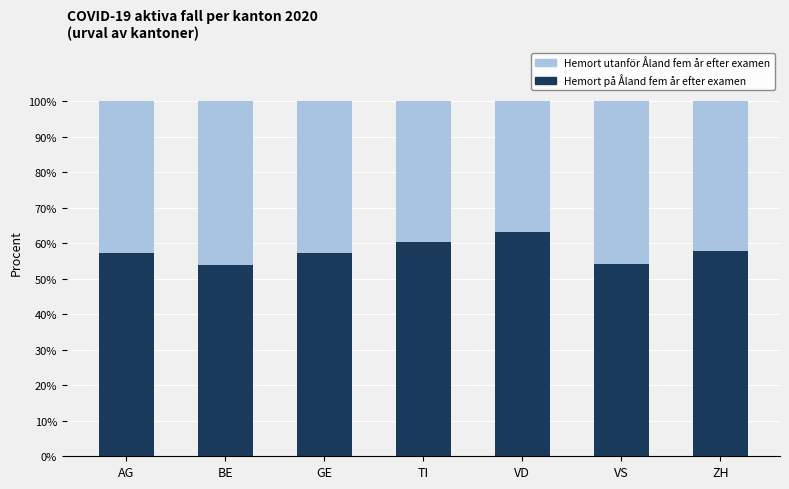

What is the approximate value of Hemort på Åland fem år efter examen at BE?

53.8